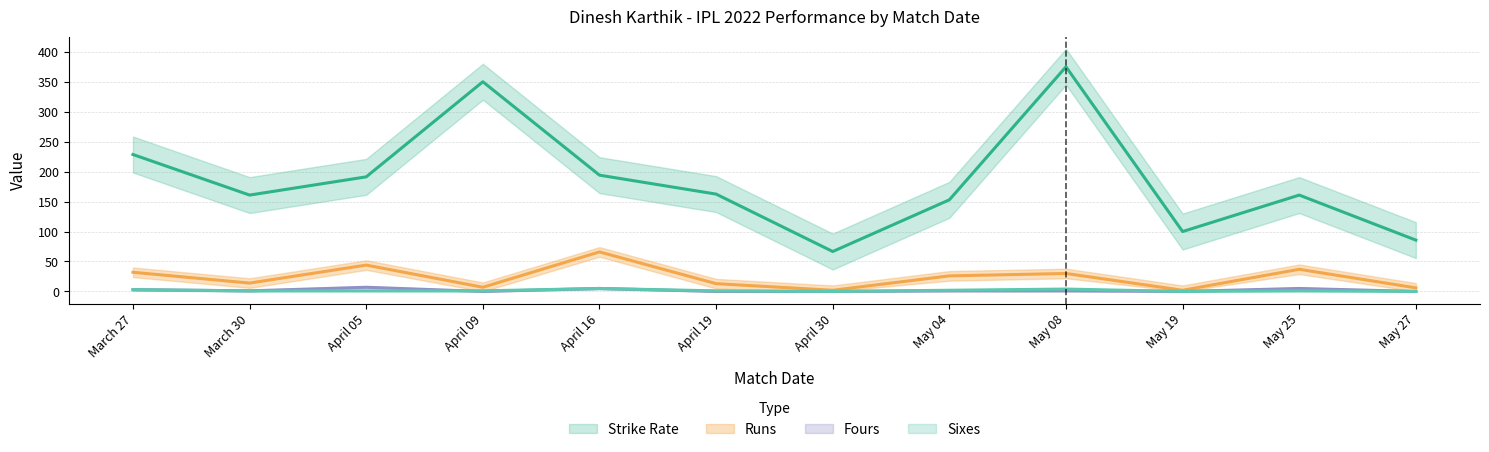

What is the spread (max minus min) of values at May 08?

374.0